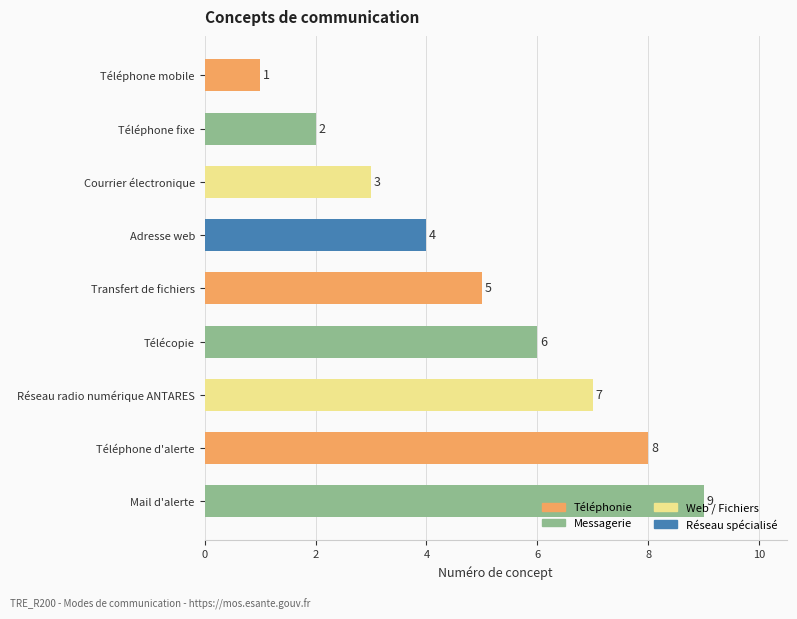

Between Téléphone d'alerte and Réseau radio numérique ANTARES, which is larger?

Téléphone d'alerte